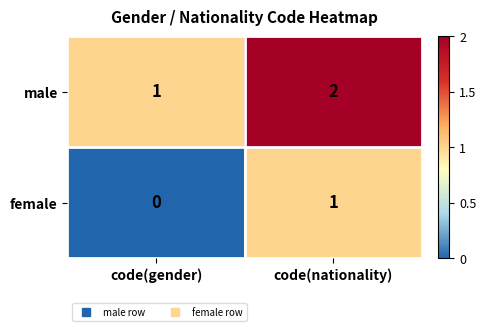

At code(nationality), list the series in order from largest to smallest.

male, female